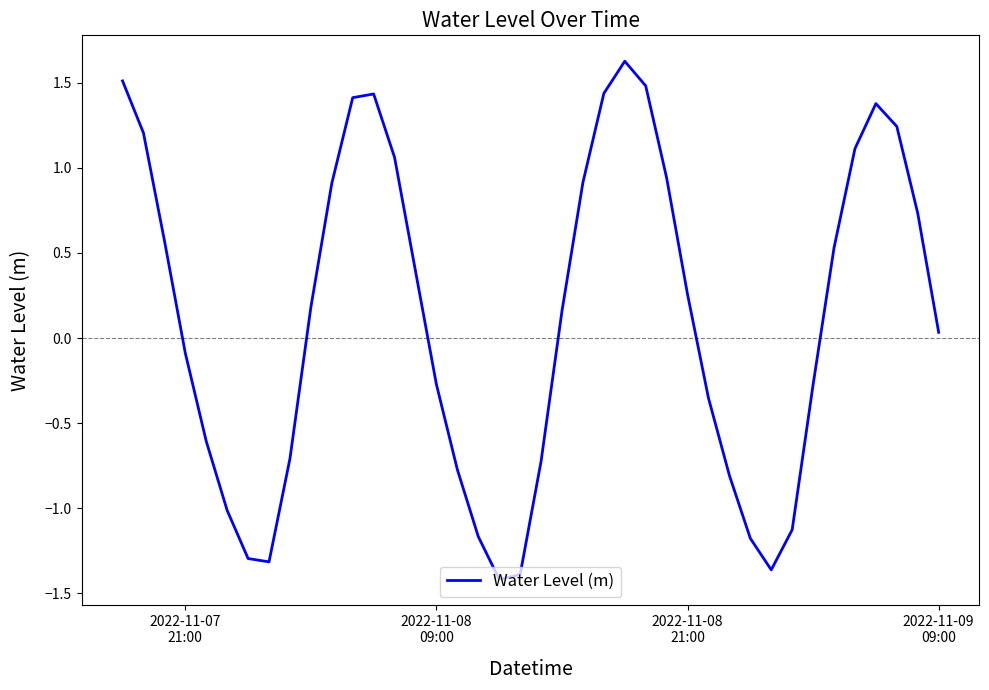

What is the difference between the maximum and minimum values?

3.0